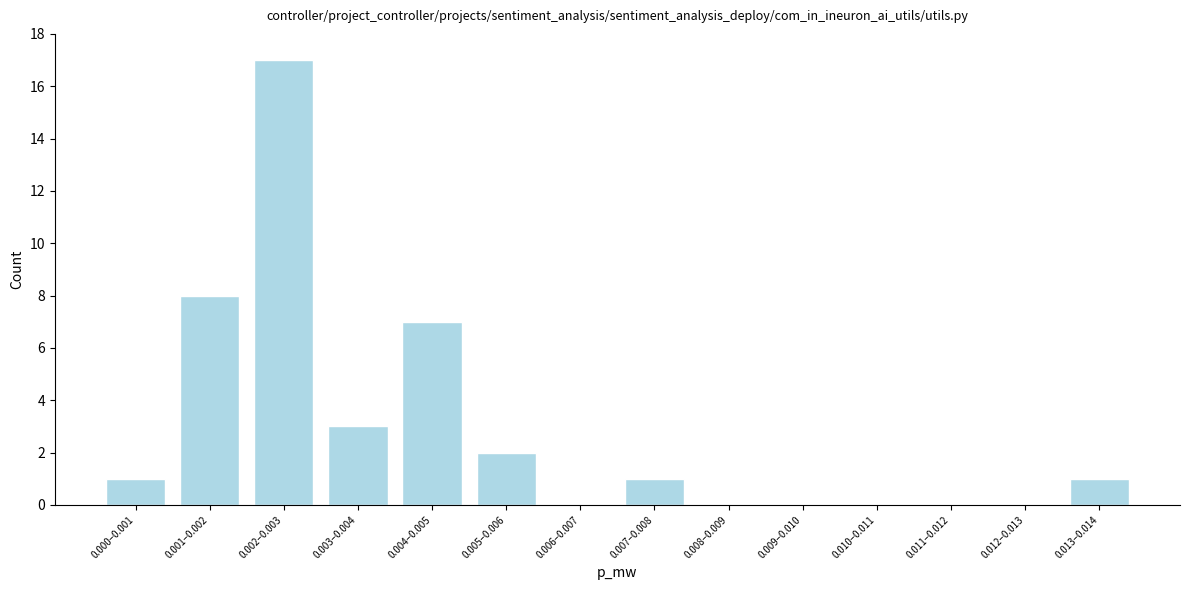

Reading right to left, what are all the values shown in this chart?

0.013–0.014=1	0.012–0.013=0	0.011–0.012=0	0.010–0.011=0	0.009–0.010=0	0.008–0.009=0	0.007–0.008=1	0.006–0.007=0	0.005–0.006=2	0.004–0.005=7	0.003–0.004=3	0.002–0.003=17	0.001–0.002=8	0.000–0.001=1